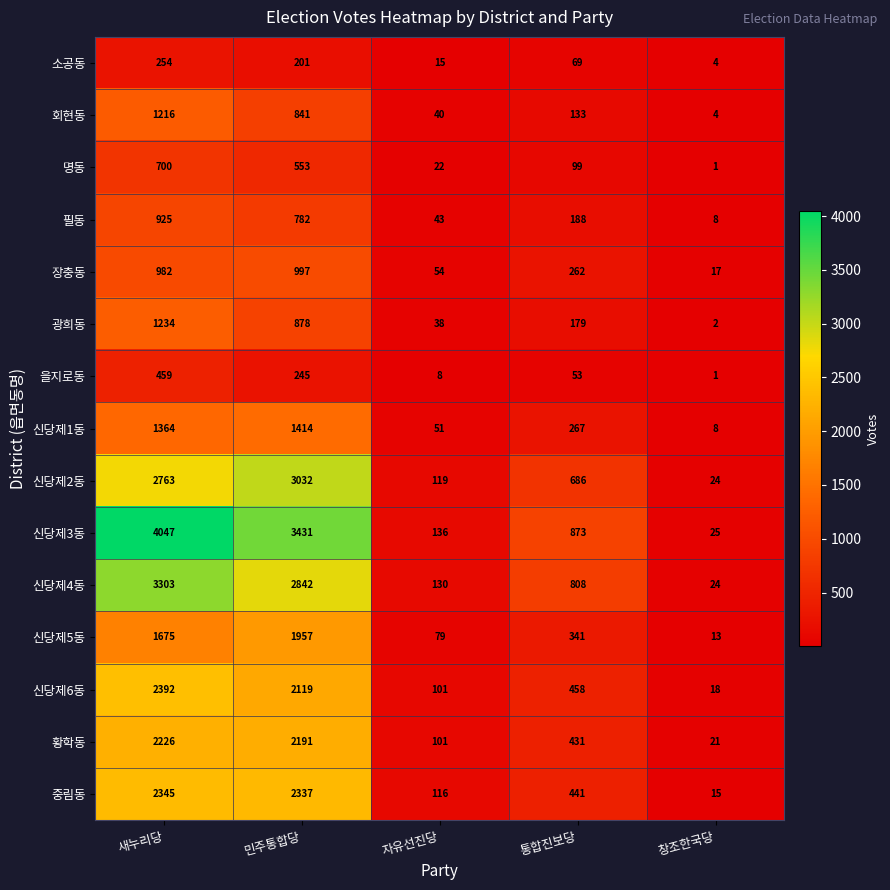

What is the average value of the 장충동 series?

462